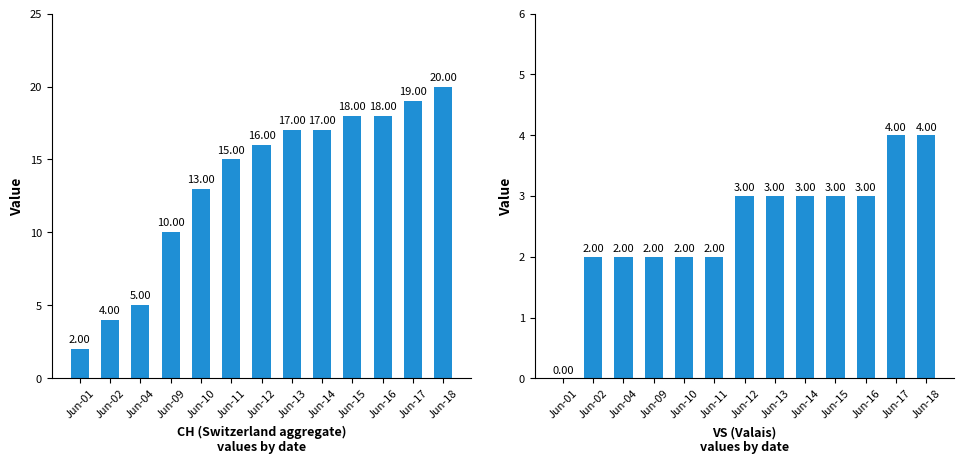

True or false: VS has a value of 1 at Jun-16.

False